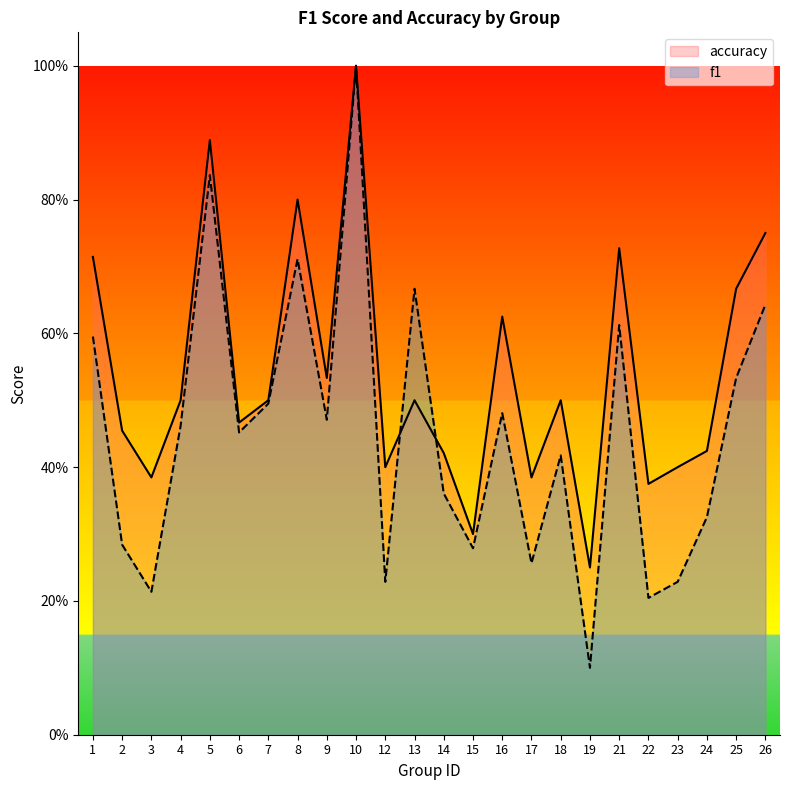

Does the chart have visible grid lines?

No